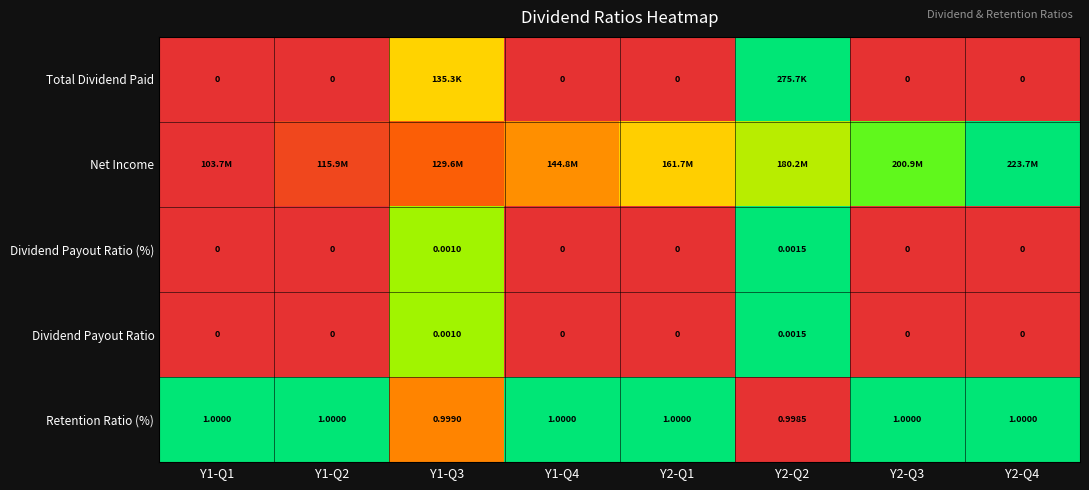

How many positive values does the Dividend Payout Ratio series have?

2